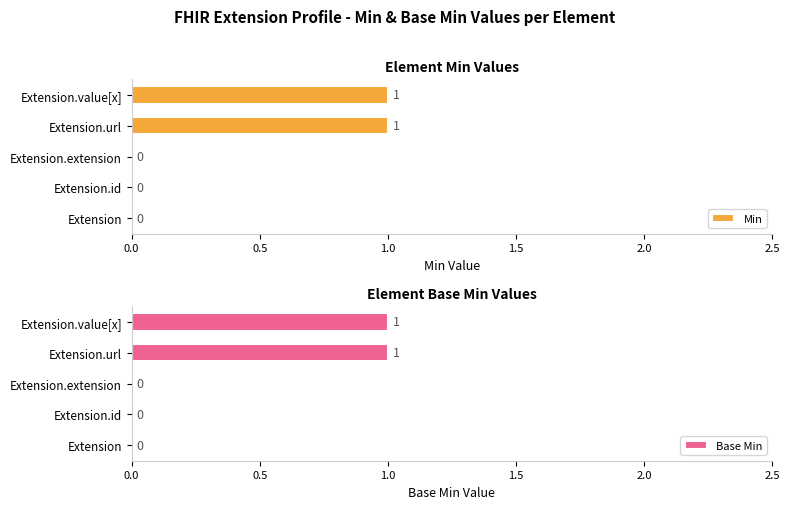

Are the bars grouped side by side (vs. stacked)?

Yes